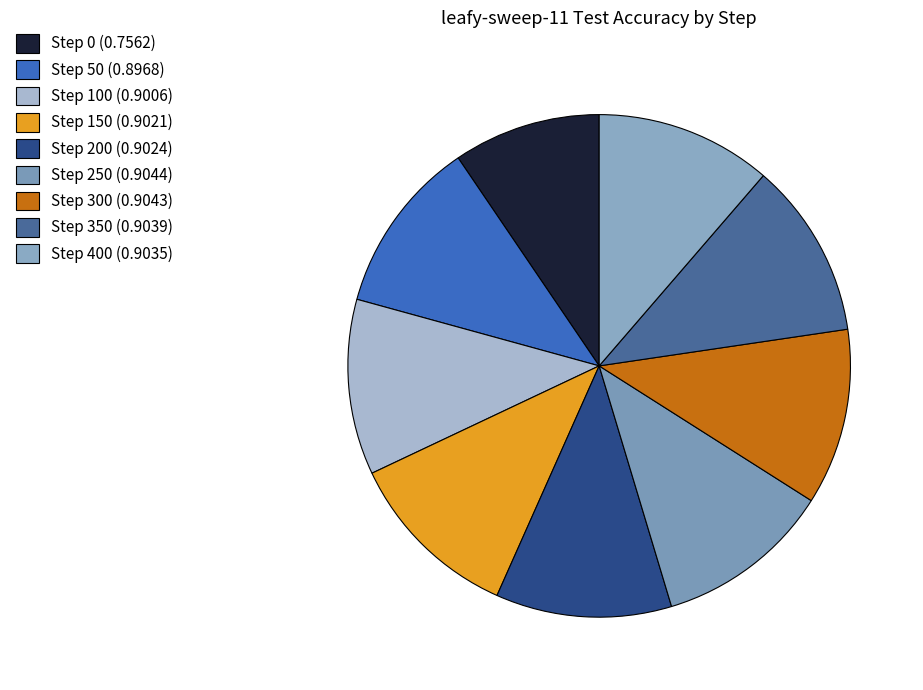

To the nearest percent, what is the difference between the Step 250 and Step 0 slice percentages?

2%